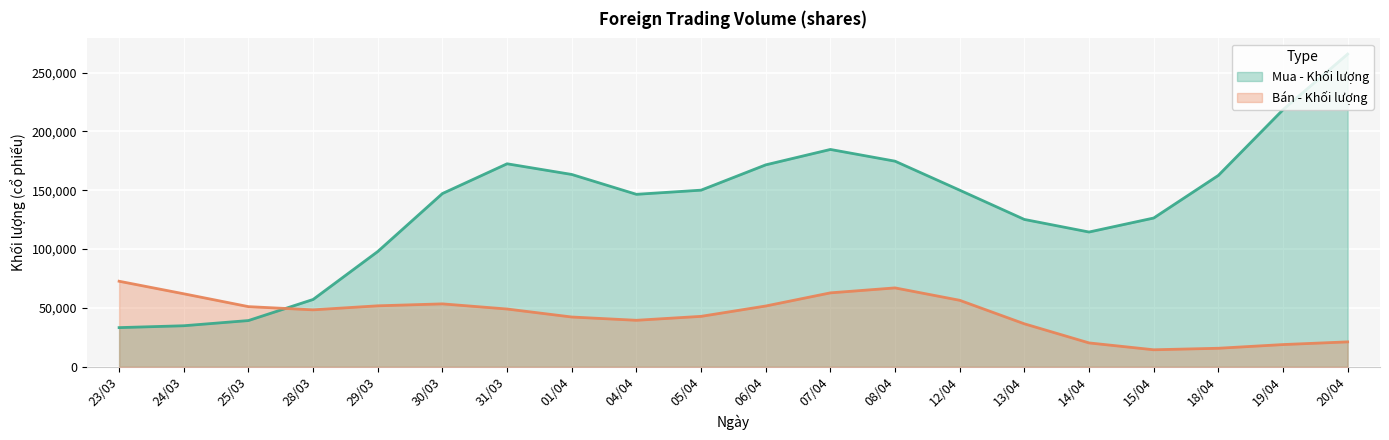

True or false: Bán - Khối lượng has a value of 15996 at 28/03.

False